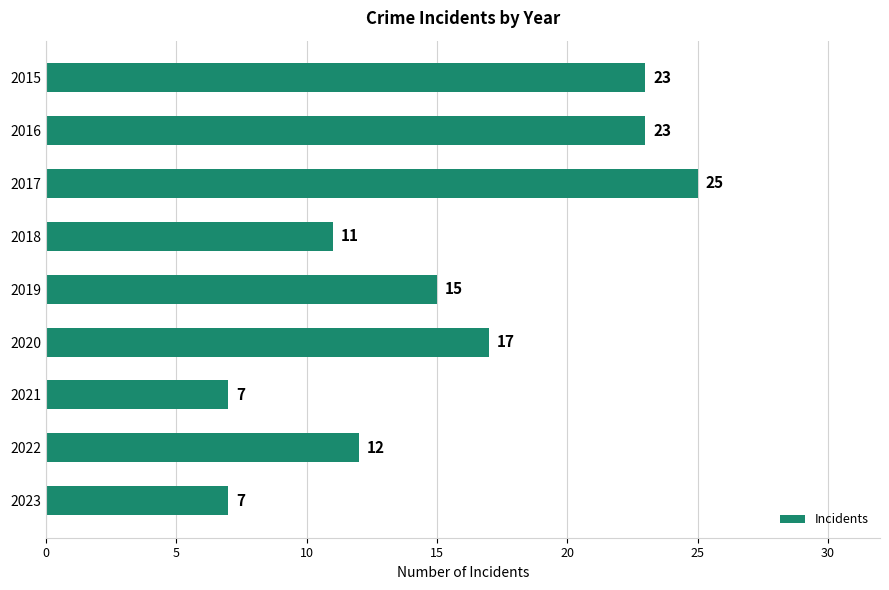

Is it true that the value at 2018 is 11?

True